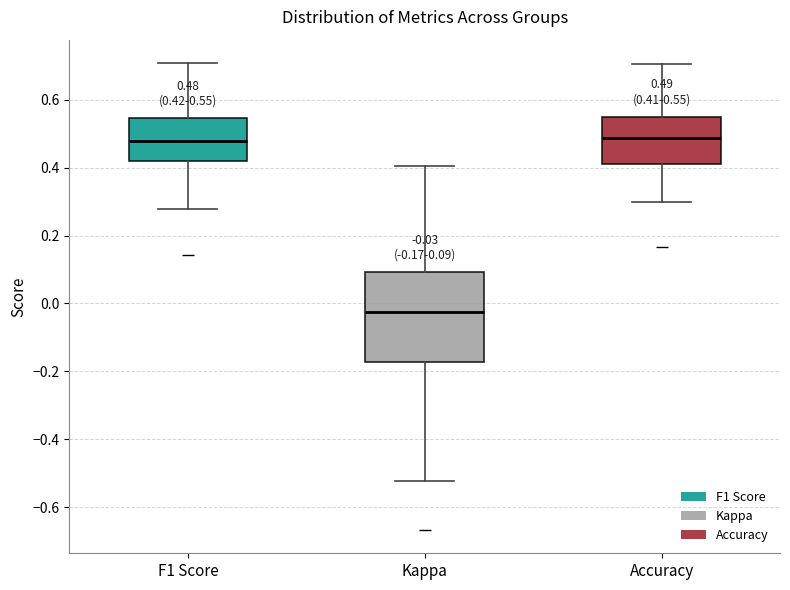

Which box is the tallest, from its lower edge to its upper edge?

Kappa